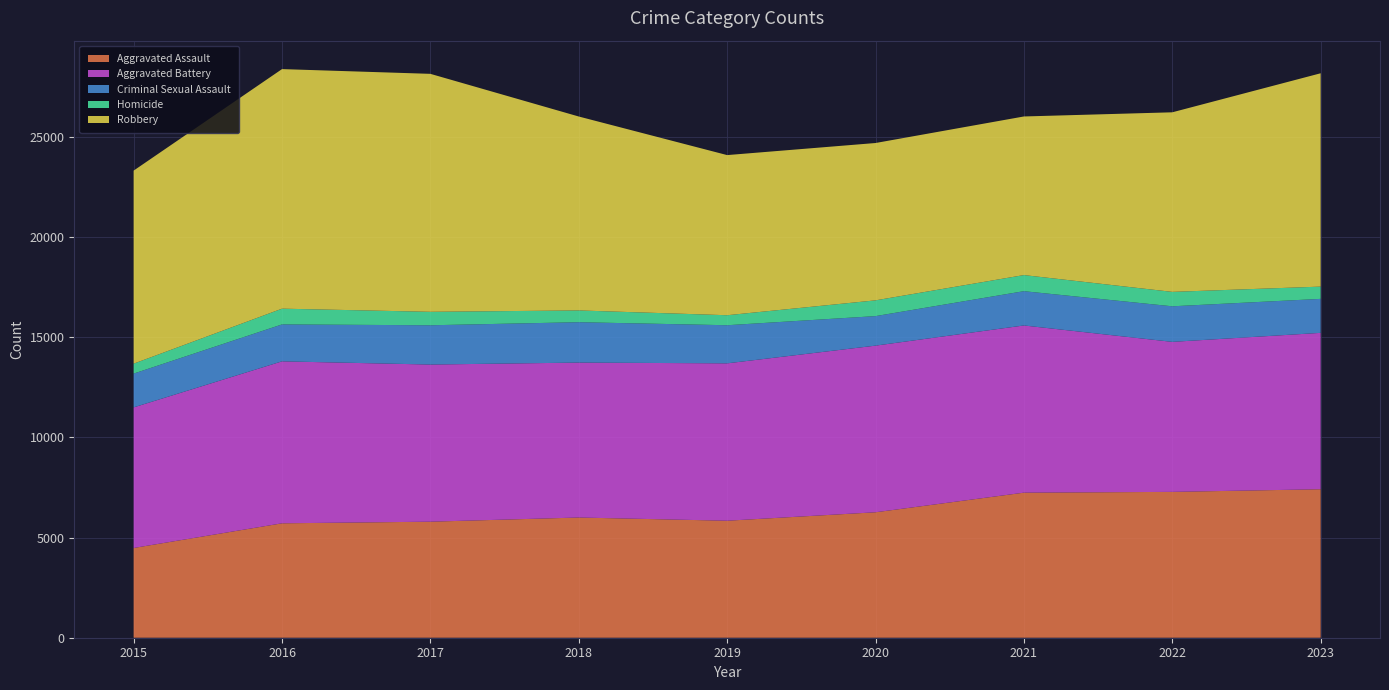

Reading left to right, what are all the values shown in this chart?

Aggravated Assault: 2015=4480	2016=5712	2017=5793	2018=6001	2019=5841	2020=6263	2021=7242	2022=7281	2023=7413
Aggravated Battery: 2015=7019	2016=8086	2017=7845	2018=7735	2019=7857	2020=8319	2021=8347	2022=7489	2023=7807
Criminal Sexual Assault: 2015=1687	2016=1844	2017=1961	2018=2016	2019=1903	2020=1474	2021=1712	2022=1776	2023=1697
Homicide: 2015=496	2016=786	2017=672	2018=588	2019=499	2020=787	2021=804	2022=720	2023=612
Robbery: 2015=9638	2016=11960	2017=11880	2018=9681	2019=7995	2020=7855	2021=7918	2022=8965	2023=10651